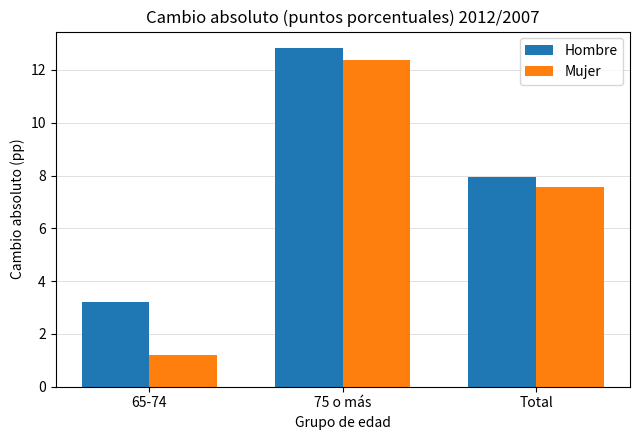

What is the label of the 3rd bar from the right?

65-74